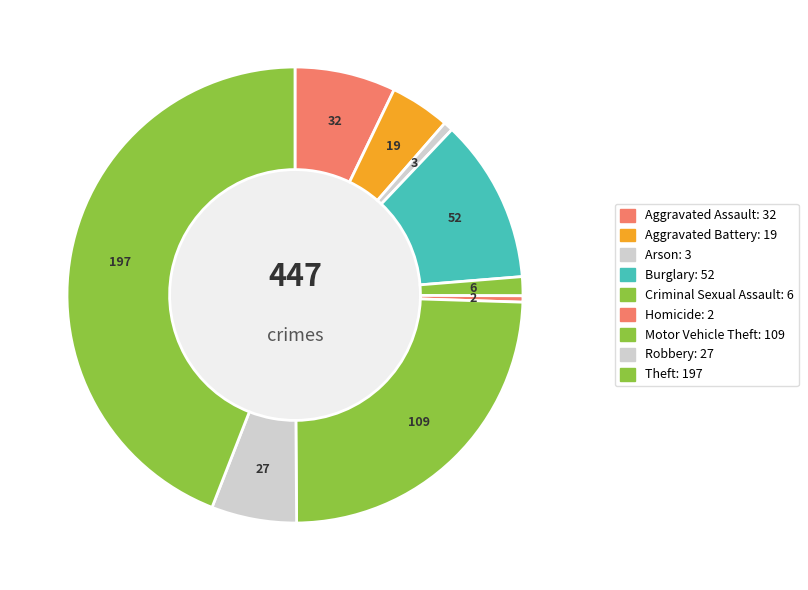

What percentage is the Theft slice, to the nearest percent?

44%